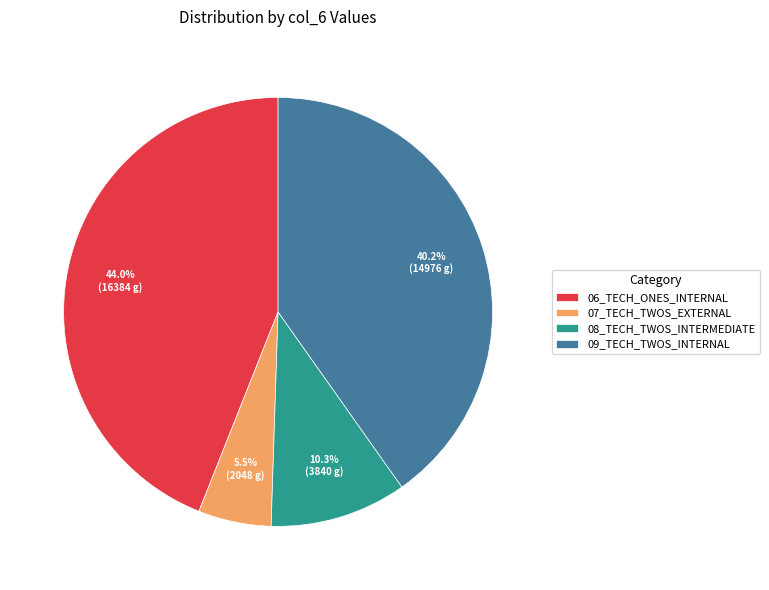

Between 06_TECH_ONES_INTERNAL and 09_TECH_TWOS_INTERNAL, which is larger?

06_TECH_ONES_INTERNAL